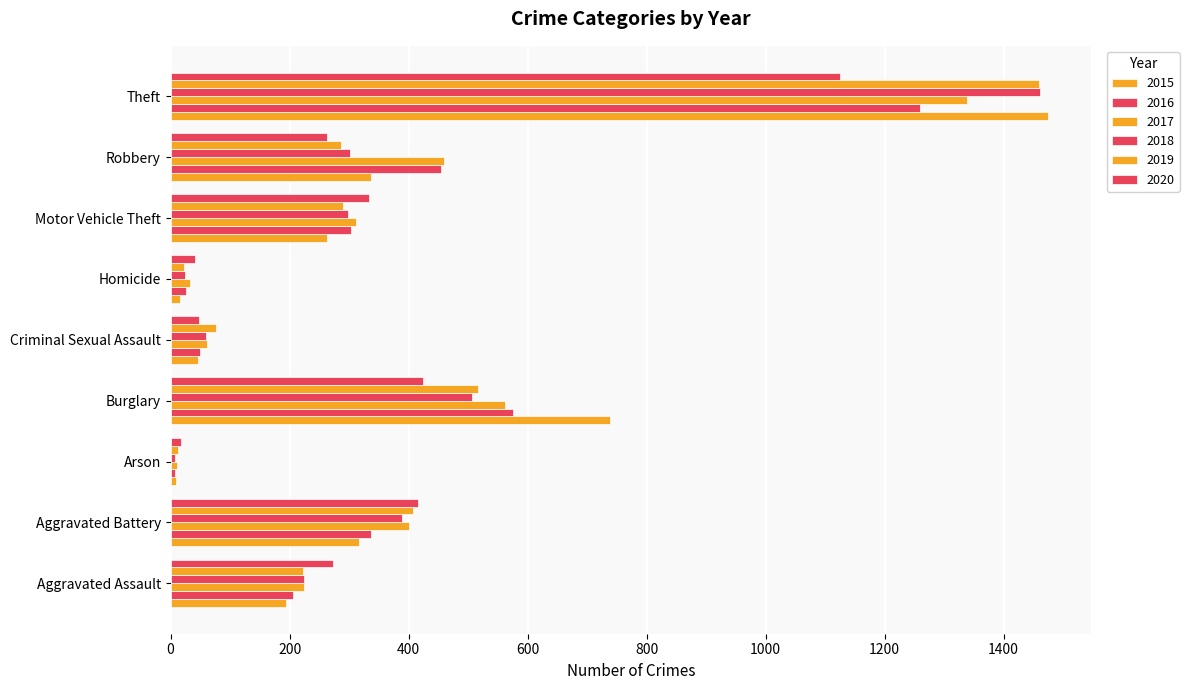

How many series are shown in this chart?

6